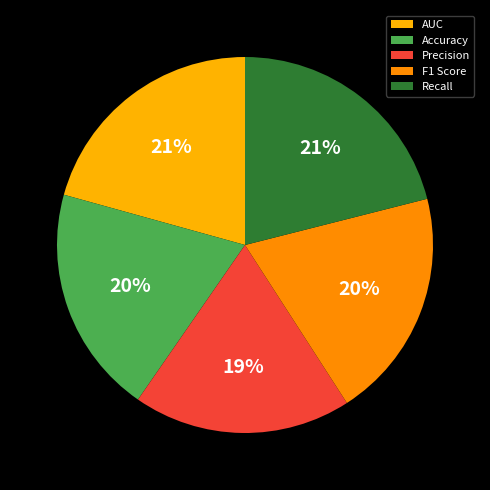

How many slices are in this pie chart?

5